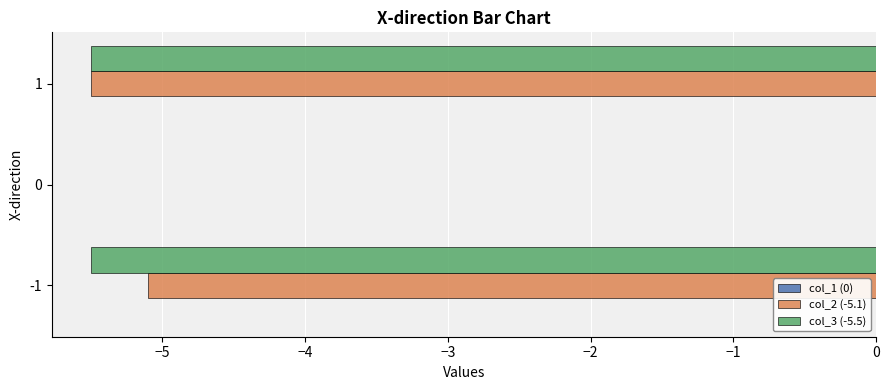

The col_2 (-5.1) series shows 2.5 at 0. True or false?

False